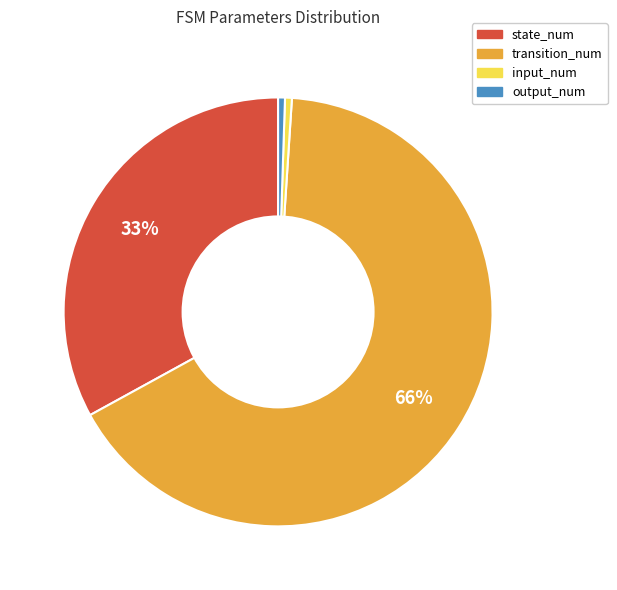

Which slice is the largest?

transition_num